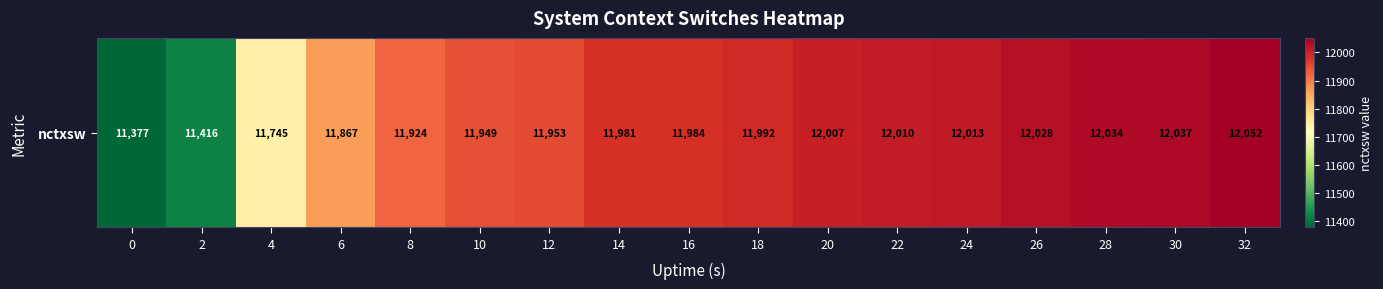

What is the difference between the values at 8 and 26?

104